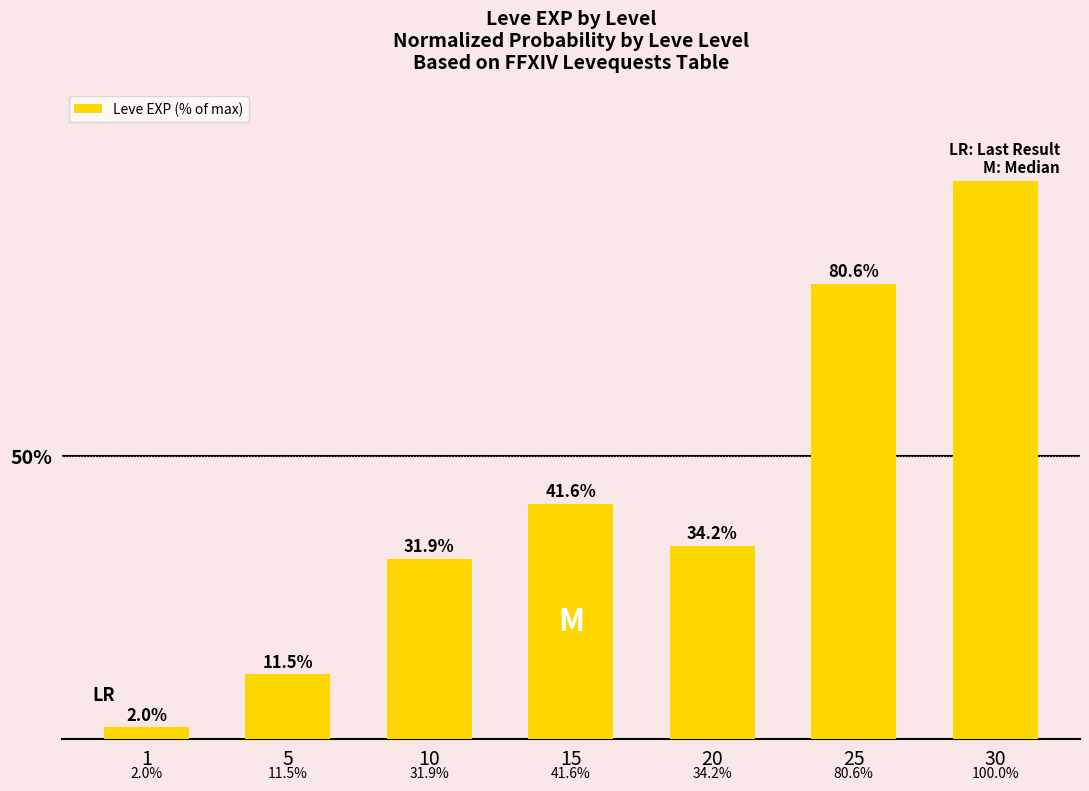

What is the sum of all values?

301.8